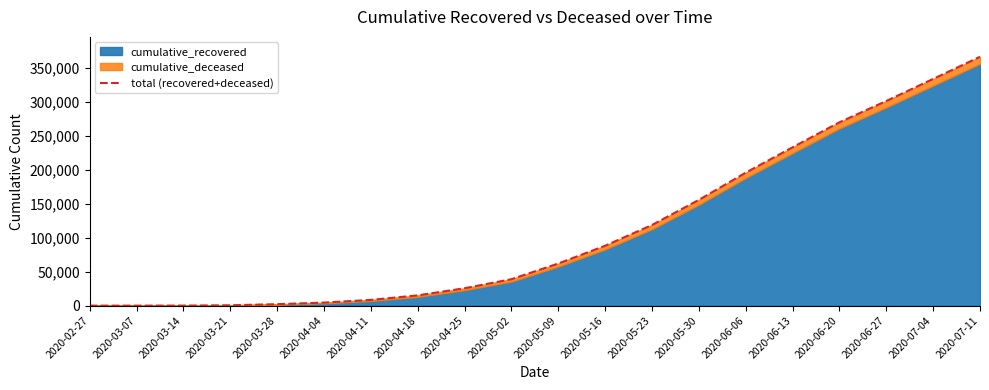

Is it true that the value at 2020-05-30 is 155786?

True